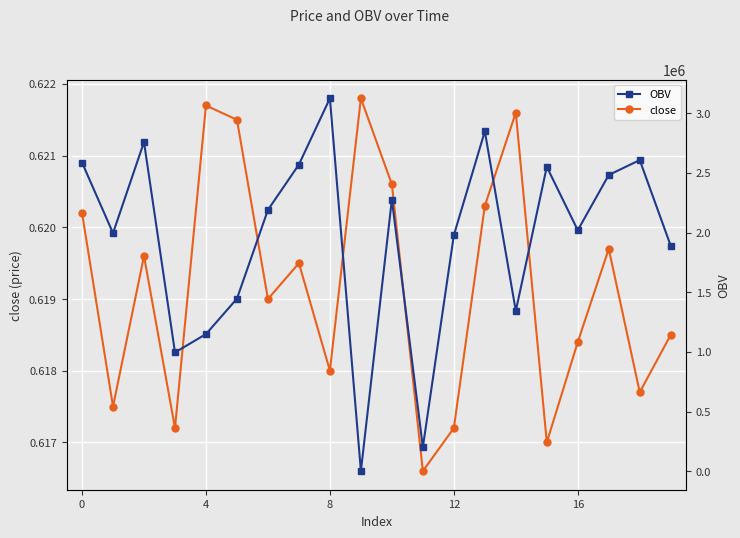

What is the average value of the close series?

0.6